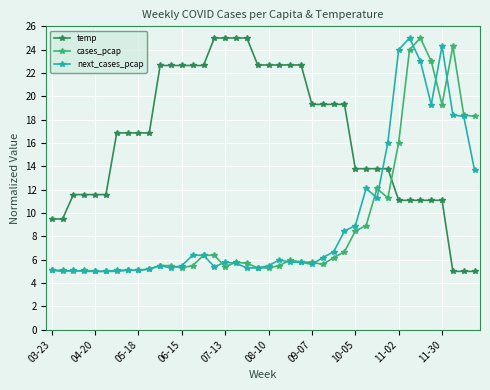

What is the value of the cases_pcap point at the 16th from the left?

6.4